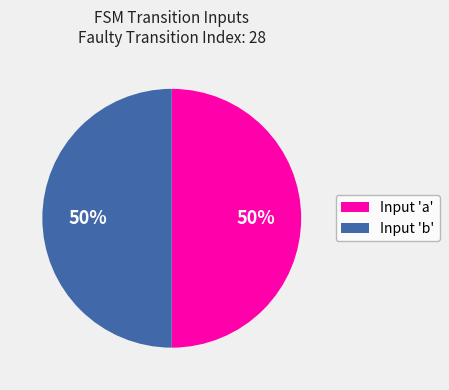

To the nearest percent, what is the average slice percentage?

50%